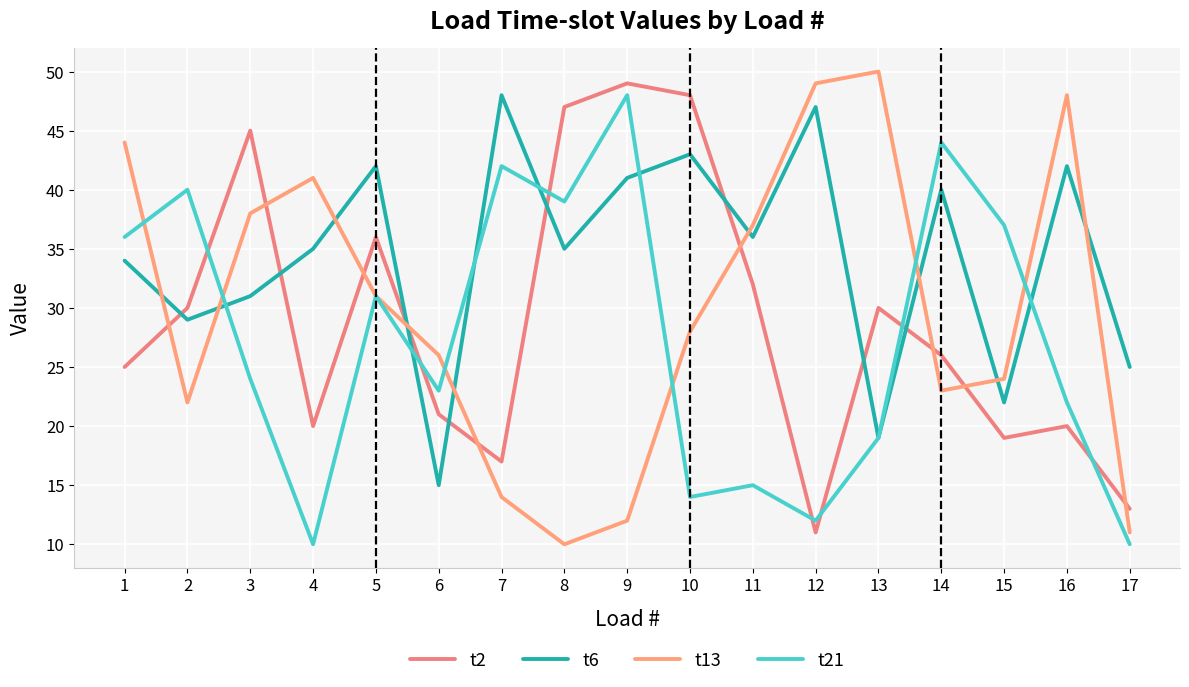

How many times do t21 and t6 cross each other?

6